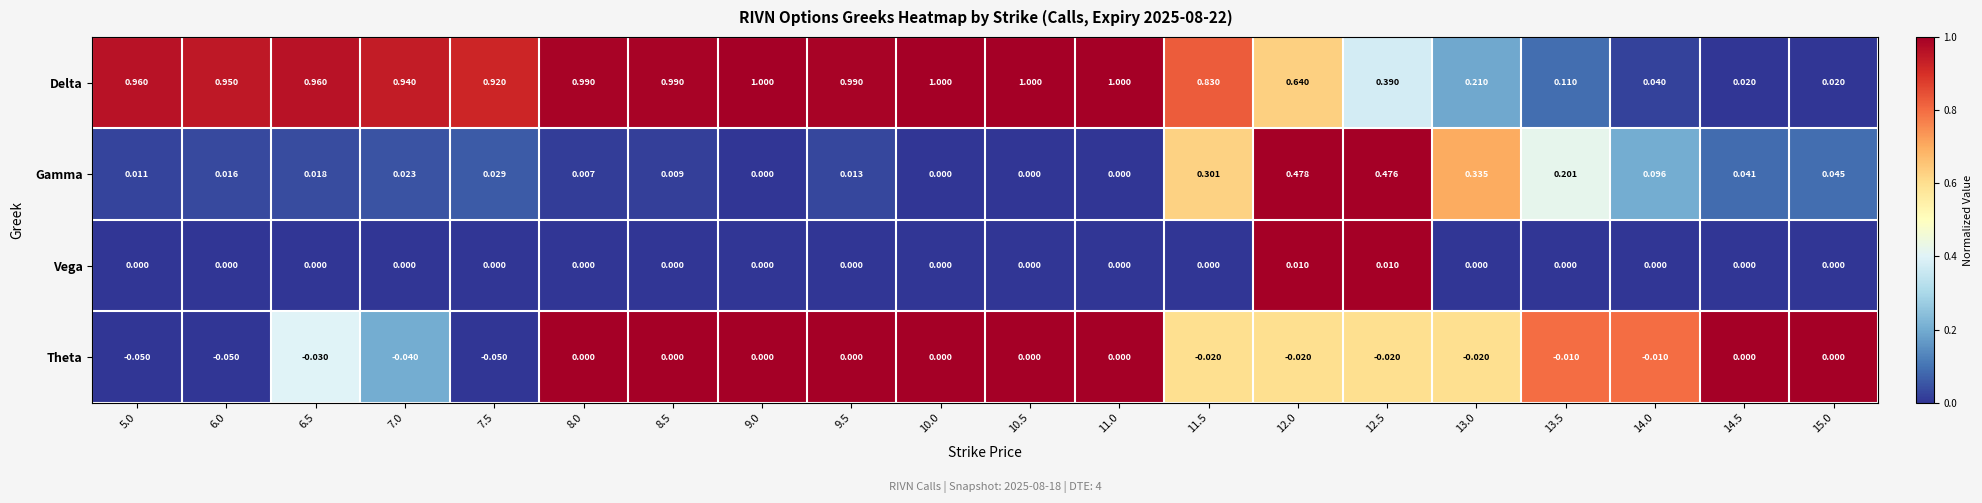

Which series changed the most between 5.0 and 10.0?

Theta